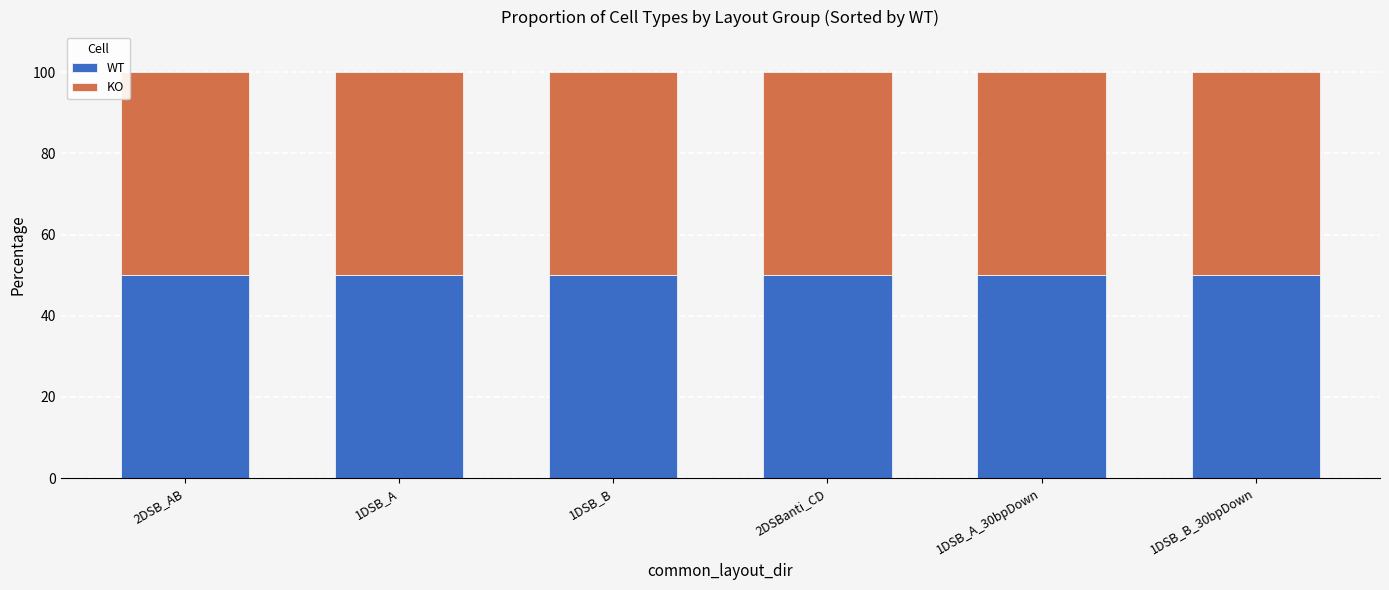

At which category is the sum across all series the highest?

2DSB_AB